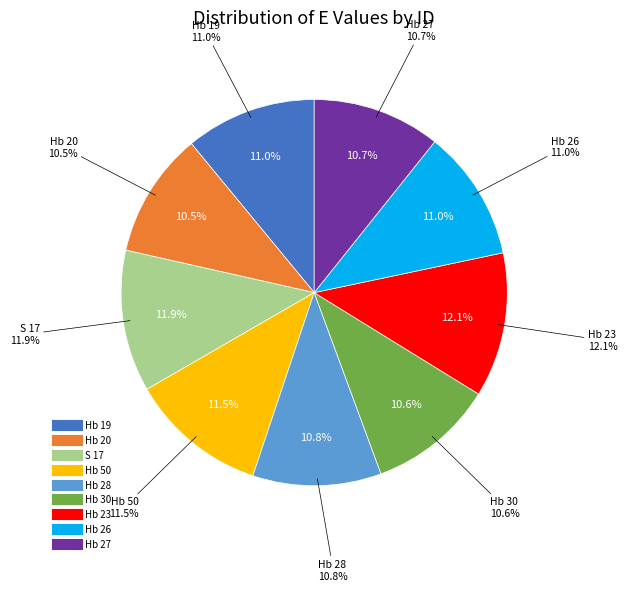

Count the number of slices in the pie.

9